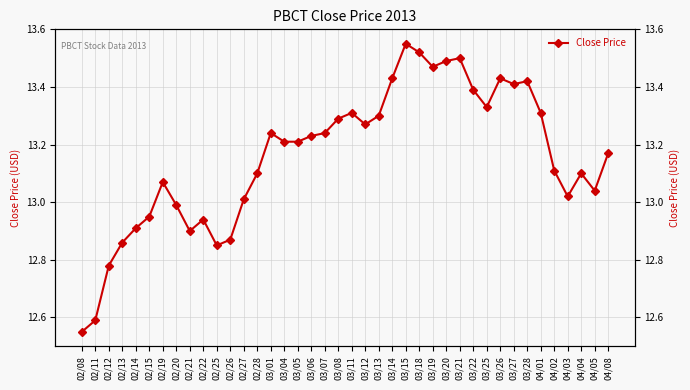

At which label does the data first exceed 13?

02/19